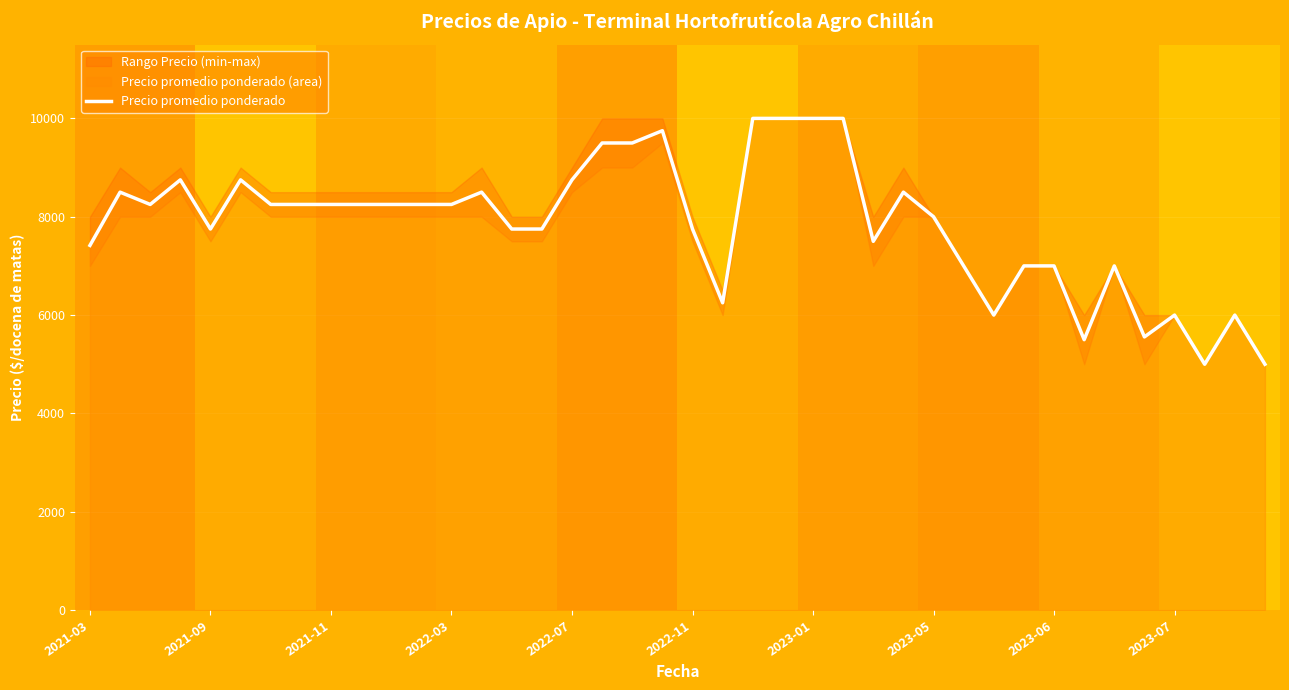

What is the difference between the values at 22 and 31?

3000